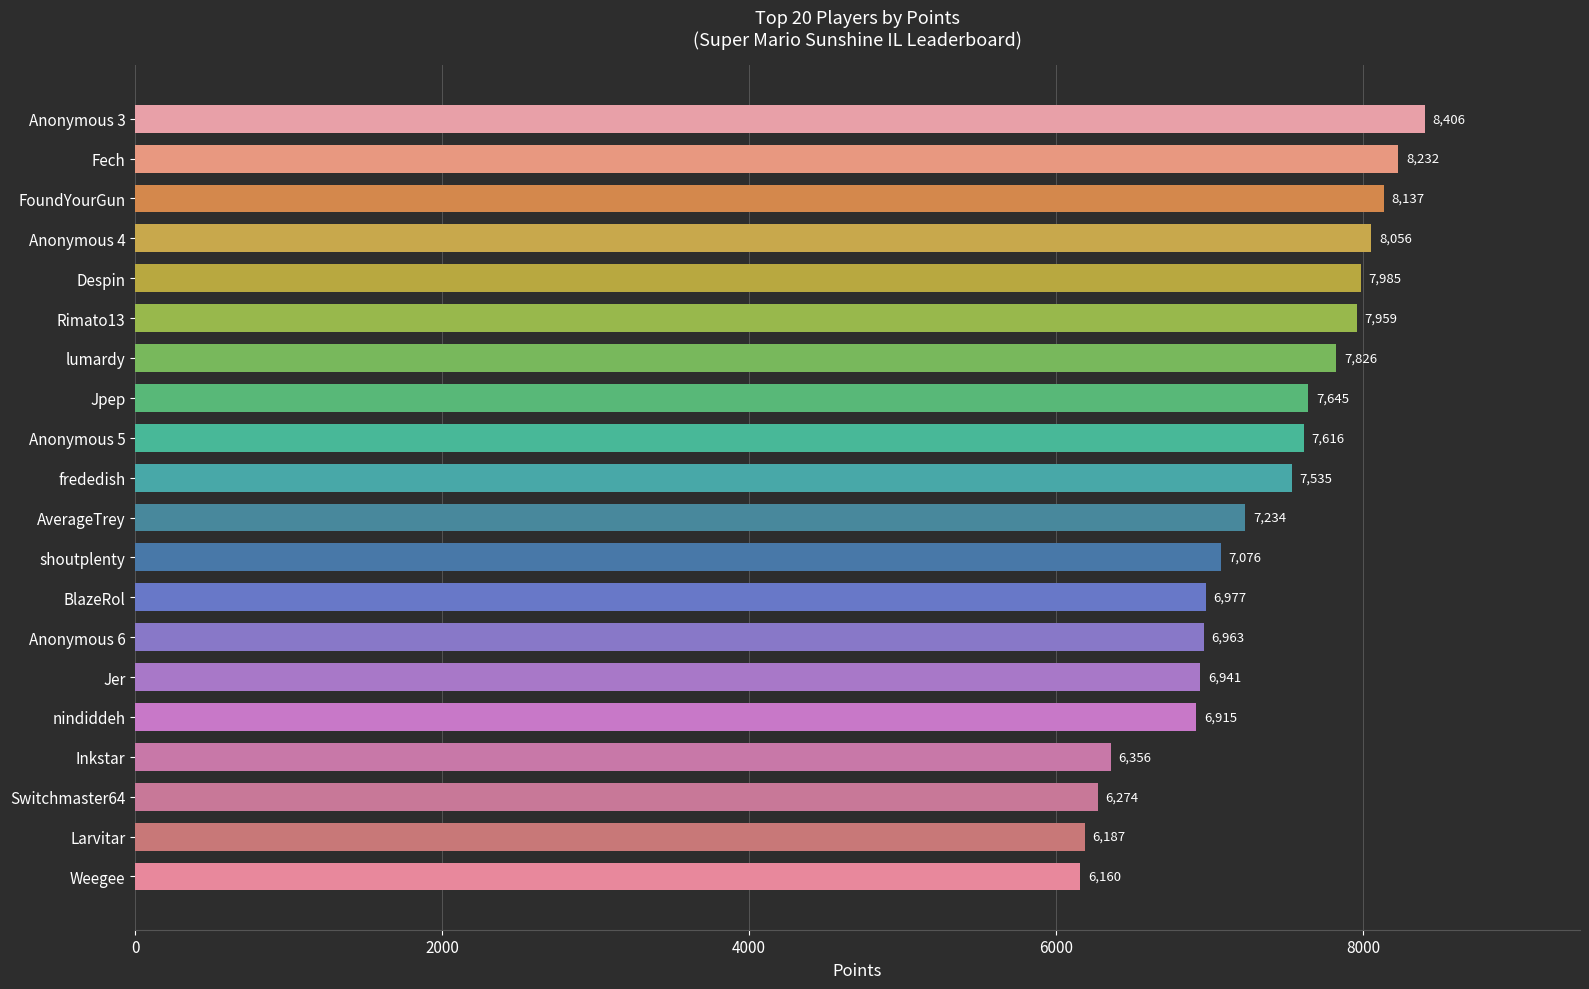

What is the change in value from Inkstar to shoutplenty?

+720